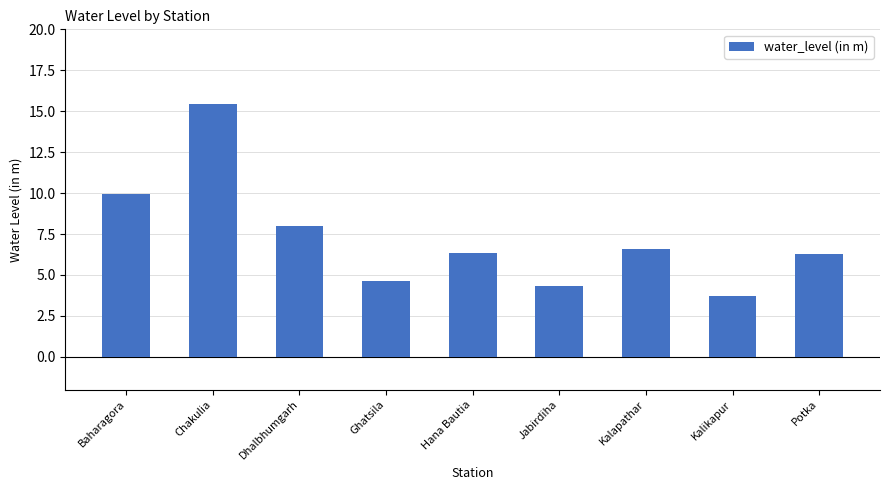

At which category does the chart reach its minimum across all series?

Kalikapur